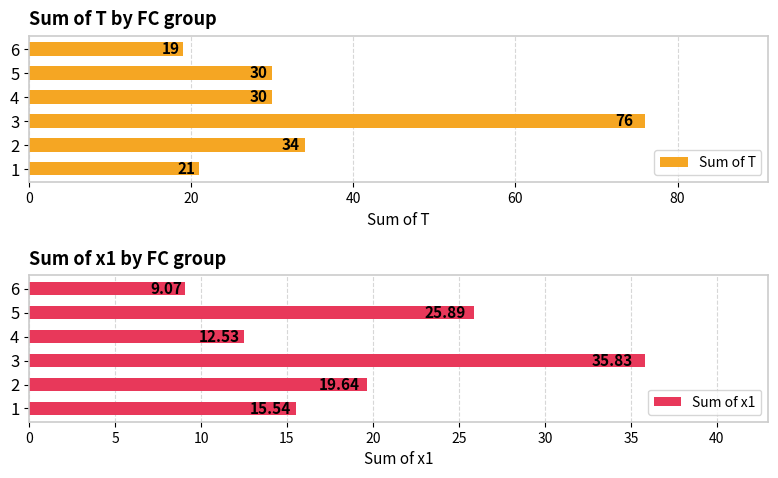

What is the value of the Sum of x1 bar at the 3rd from the left?

35.8